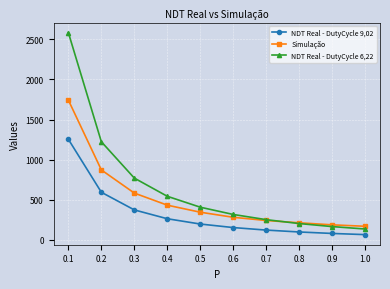

List the series in order of their overall mean, highest first.

NDT Real - DutyCycle 6,22, Simulação, NDT Real - DutyCycle 9,02